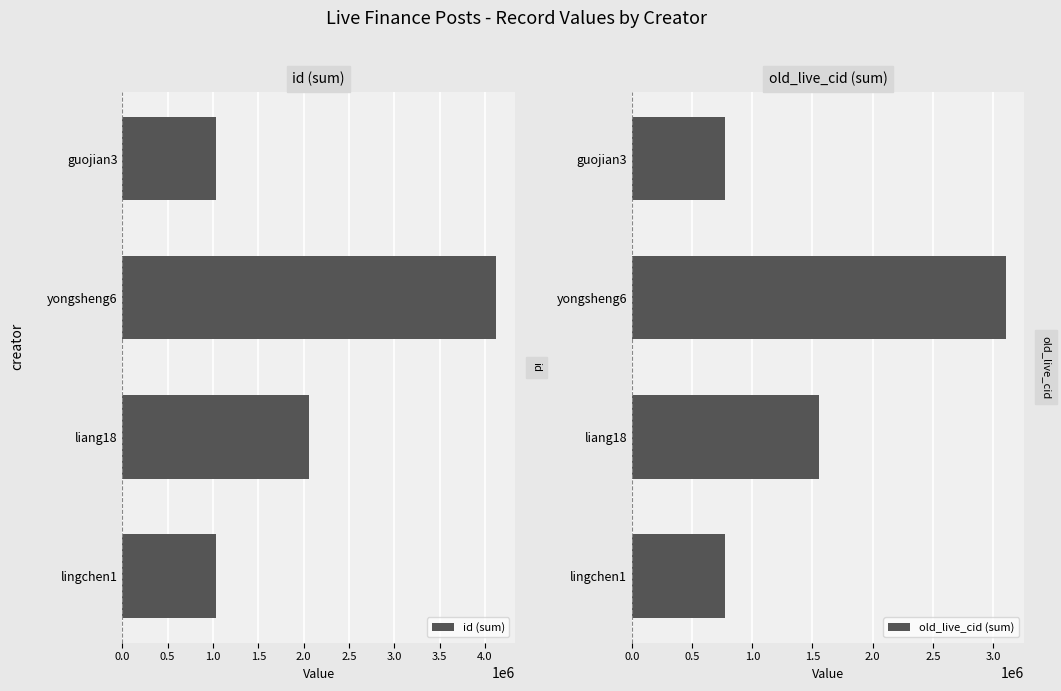

Is it true that id (sum) equals 3353448 at liang18?

False